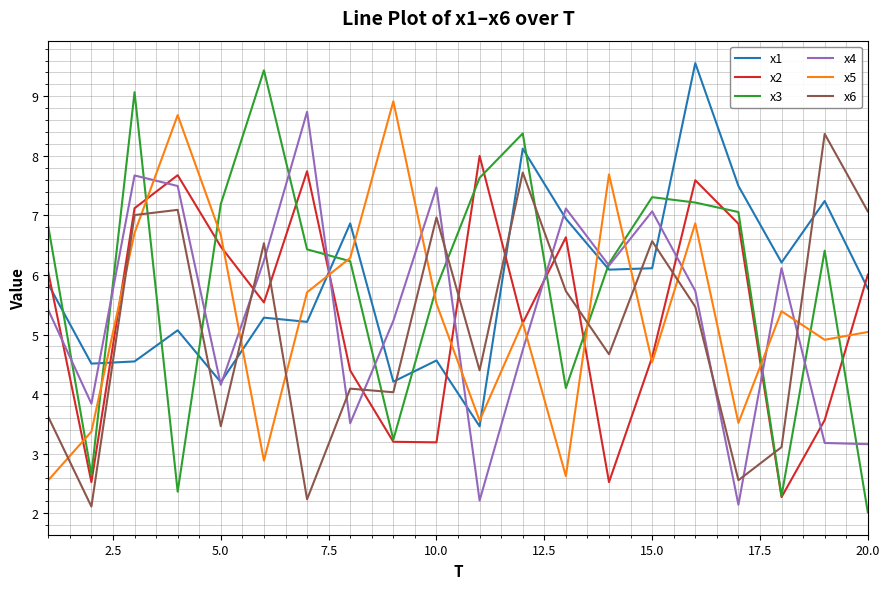

True or false: x4 and x2 cross at least once.

True